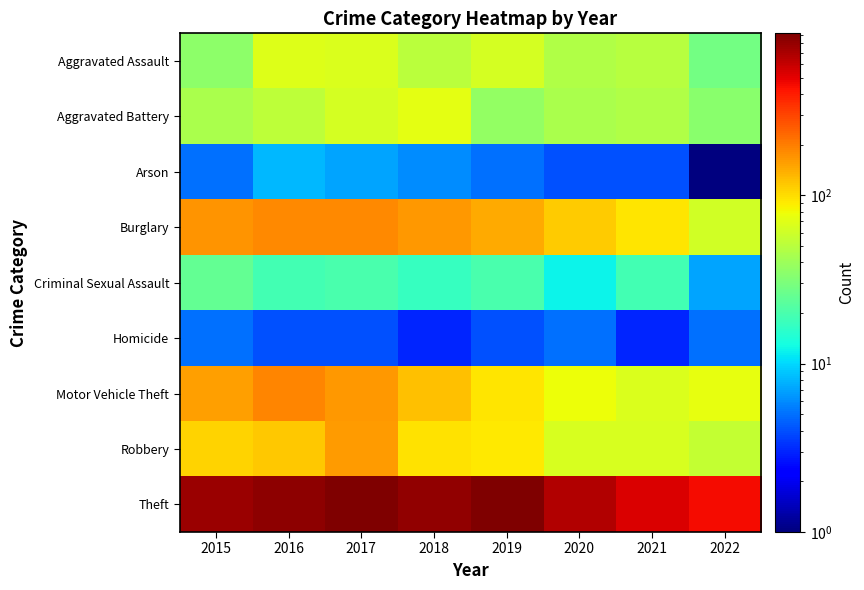

Reading left to right, transcribe all the data shown in this chart.

Aggravated Assault: 2015=35	2016=69	2017=67	2018=51	2019=63	2020=47	2021=49	2022=28
Aggravated Battery: 2015=44	2016=52	2017=63	2018=71	2019=37	2020=44	2021=47	2022=34
Arson: 2015=5	2016=8	2017=7	2018=6	2019=5	2020=4	2021=4	2022=1
Burglary: 2015=168	2016=182	2017=181	2018=163	2019=143	2020=112	2021=95	2022=61
Criminal Sexual Assault: 2015=25	2016=19	2017=20	2018=17	2019=20	2020=12	2021=19	2022=7
Homicide: 2015=5	2016=4	2017=4	2018=3	2019=4	2020=5	2021=3	2022=5
Motor Vehicle Theft: 2015=157	2016=190	2017=165	2018=124	2019=94	2020=77	2021=67	2022=74
Robbery: 2015=108	2016=117	2017=158	2018=96	2019=91	2020=65	2021=64	2022=55
Theft: 2015=779	2016=832	2017=895	2018=823	2019=916	2020=667	2021=531	2022=451